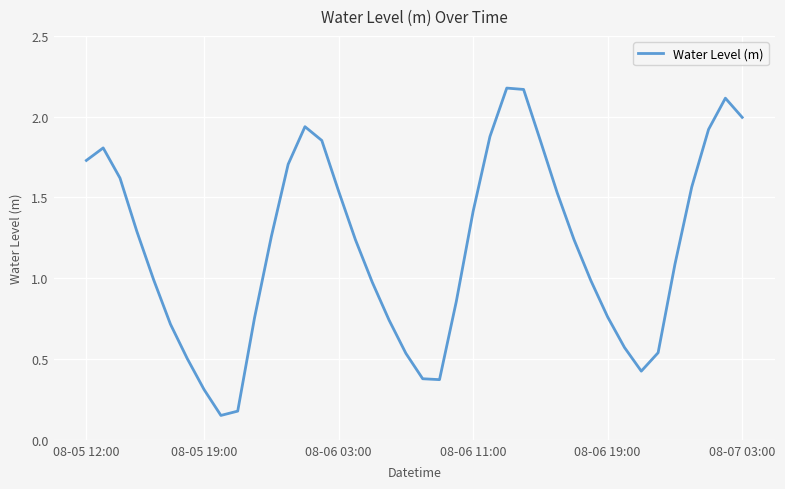

What is the difference between the maximum and minimum values?

2.0